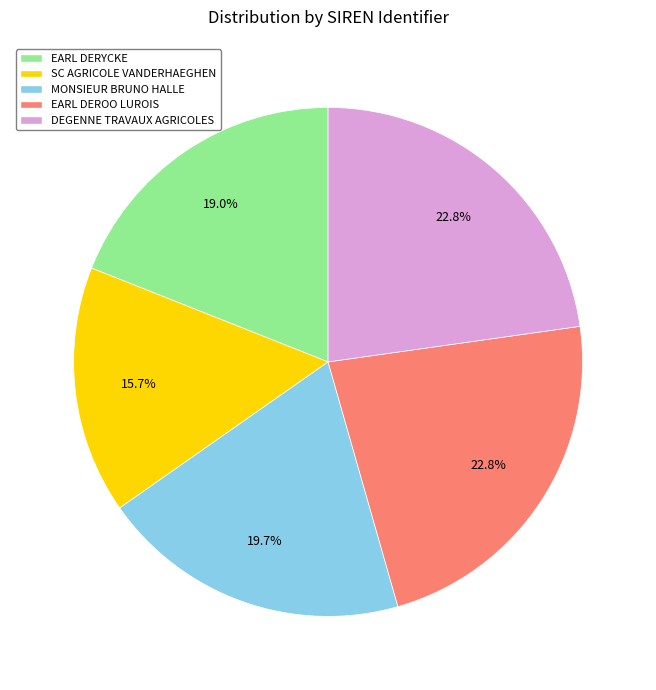

Approximately how many times larger is the value at SC AGRICOLE VANDERHAEGHEN compared to DEGENNE TRAVAUX AGRICOLES?

0.7